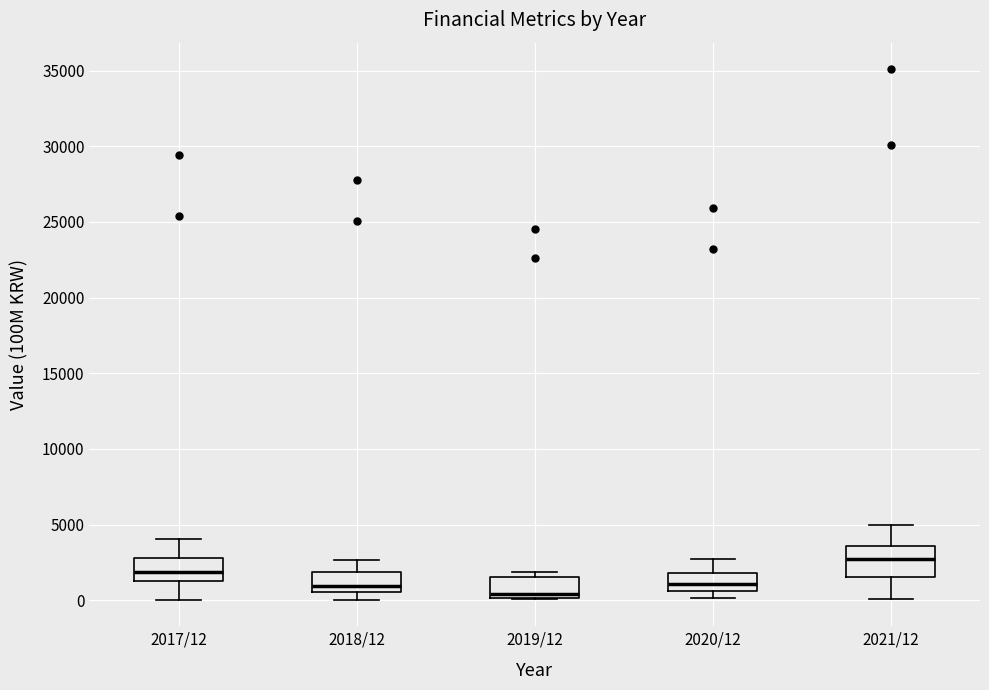

Reading left to right, read every box against the y-axis: the position of its median line, the range the box covers, and the ends of its whiskers. The values are not printed on the chart, so give them approximately, as read against the axis.

2017/12: median 2000, box 1500 to 3000, whiskers 0 to 4000
2018/12: median 1000, box 500 to 2000, whiskers 0 to 2500
2019/12: median 500, box 0 to 1500, whiskers 0 to 2000
2020/12: median 1000, box 500 to 2000, whiskers 0 to 2500
2021/12: median 3000, box 1500 to 3500, whiskers 0 to 5000